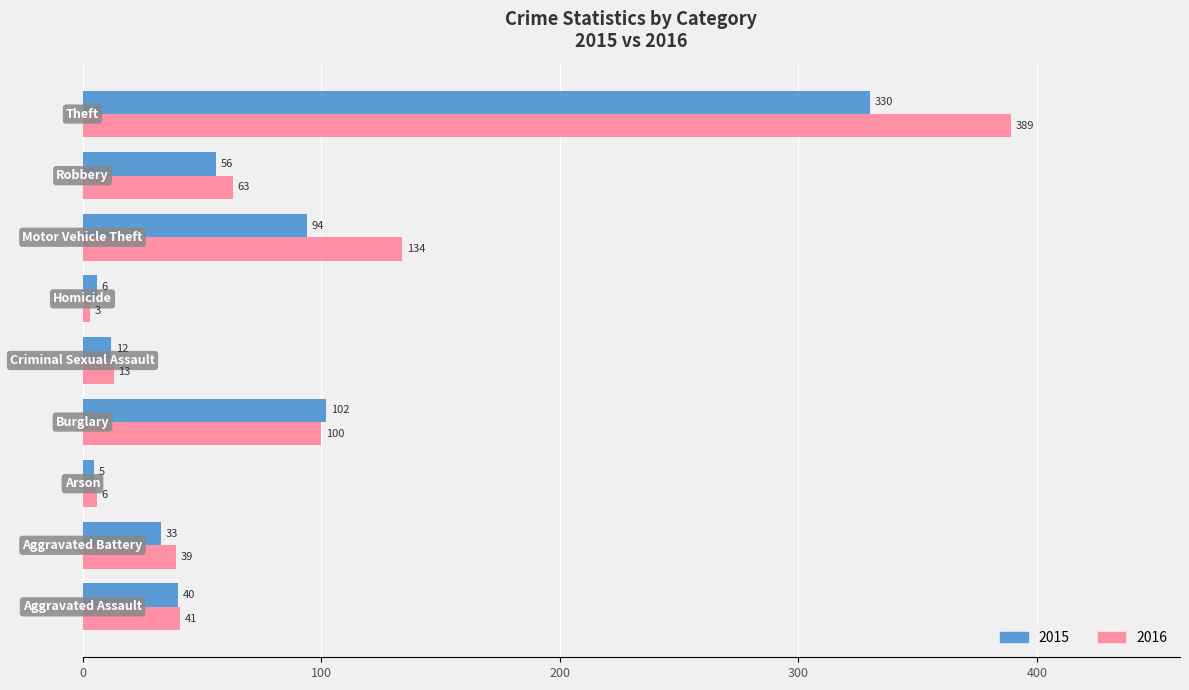

Which series has the largest total across all categories?

2016